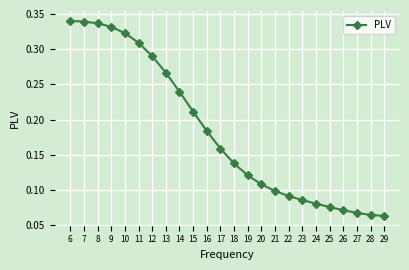

Which has a higher value, 6 or 21?

6